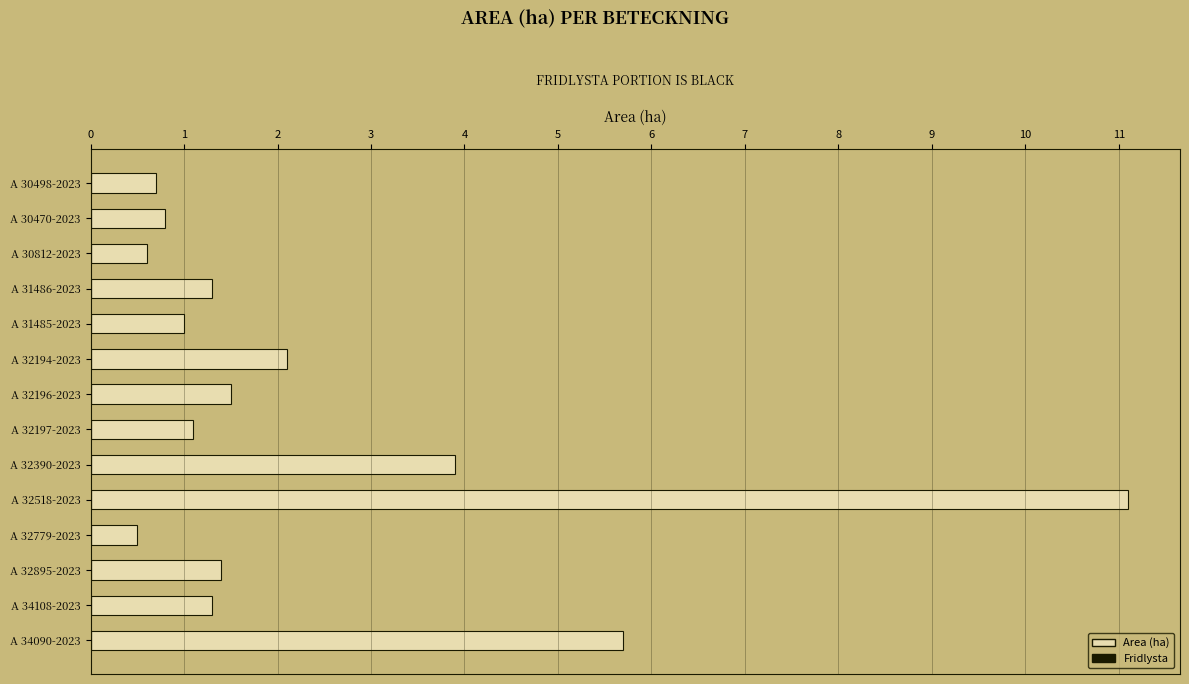

What is the label of the 14th bar from the top?

A 34090-2023